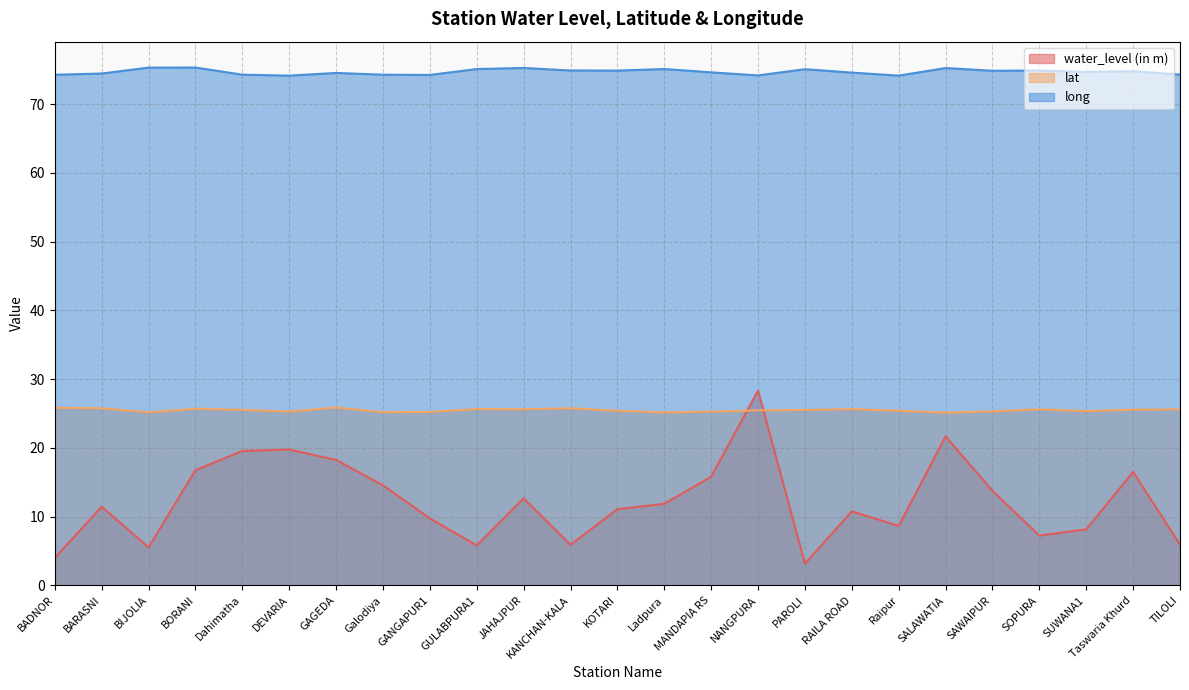

At how many categories does at least one series exceed 56?

25